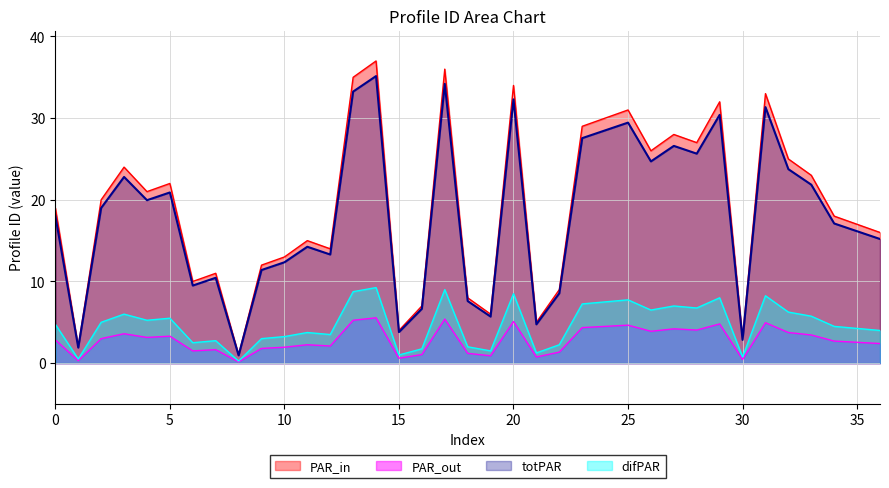

Is it true that the value at 11 is 15?

True